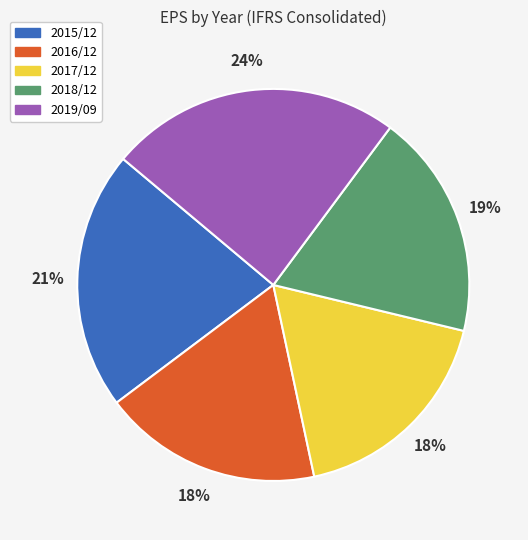

Does 2016/12 represent more than half of the total?

No